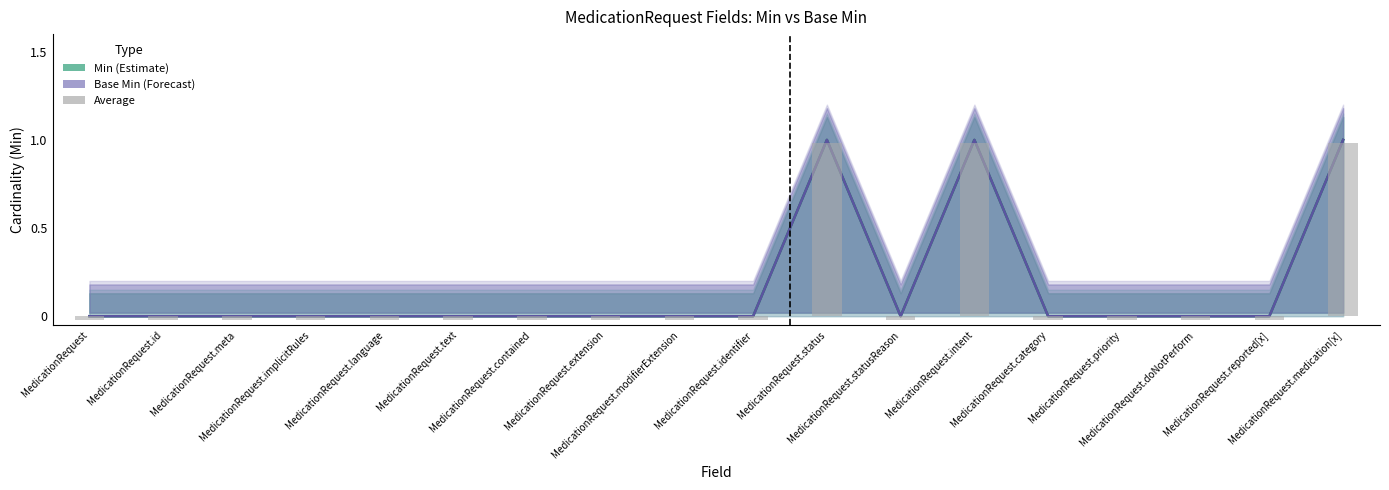

What is the highest value of the Min series?

1